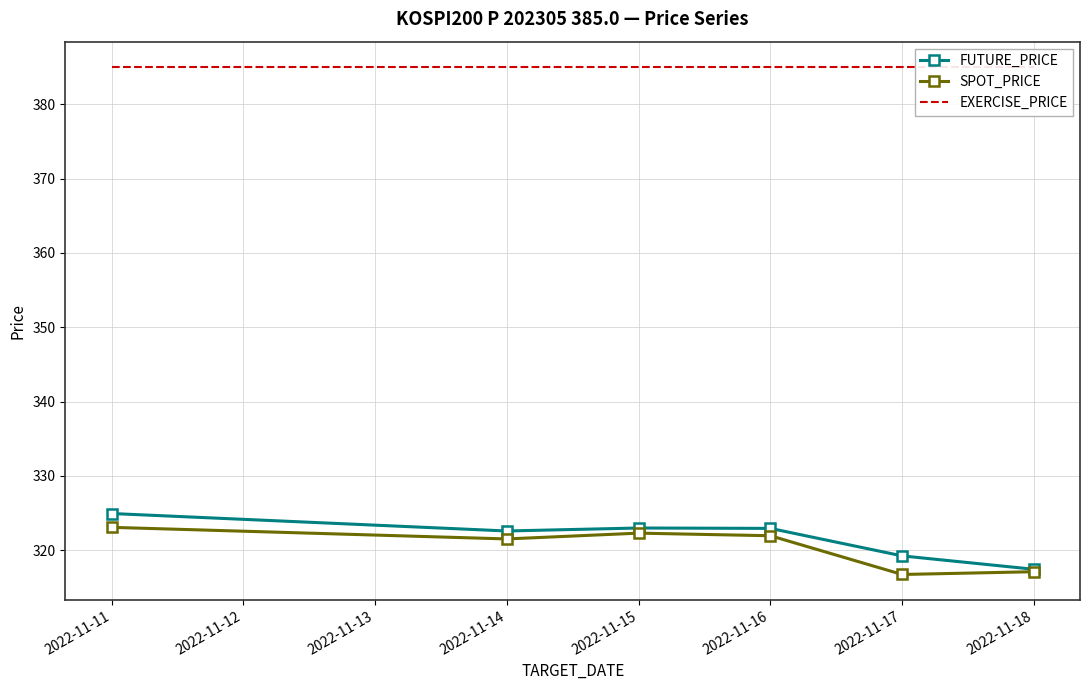

Read the FUTURE_PRICE value at 2022-11-14.

322.6